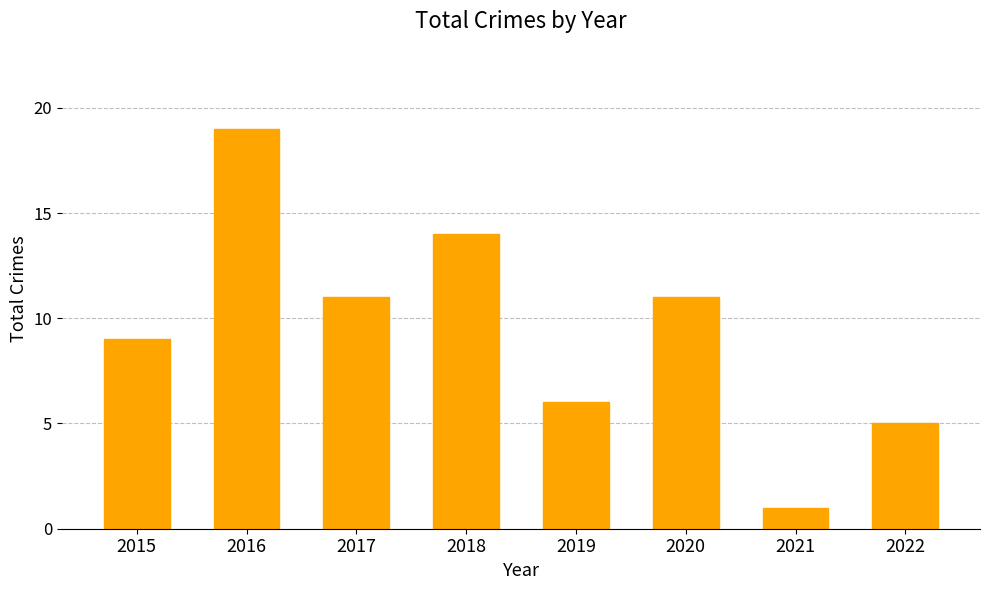

Reading left to right, transcribe all the data shown in this chart.

2015=9	2016=19	2017=11	2018=14	2019=6	2020=11	2021=1	2022=5